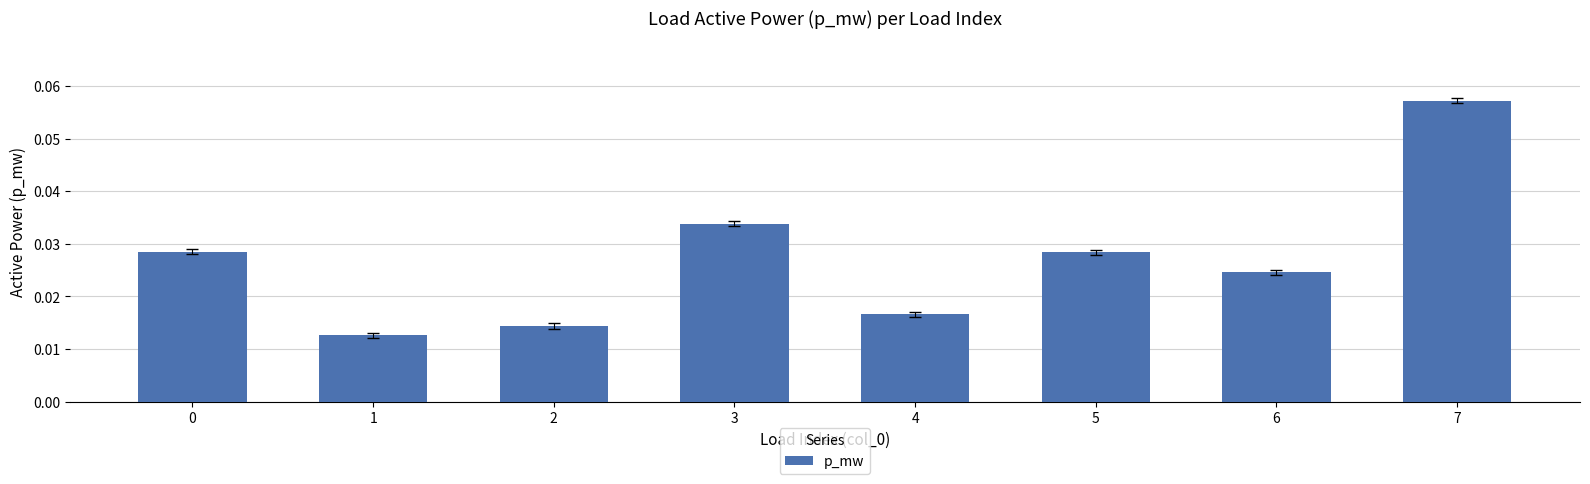

How many bars are there in total?

8